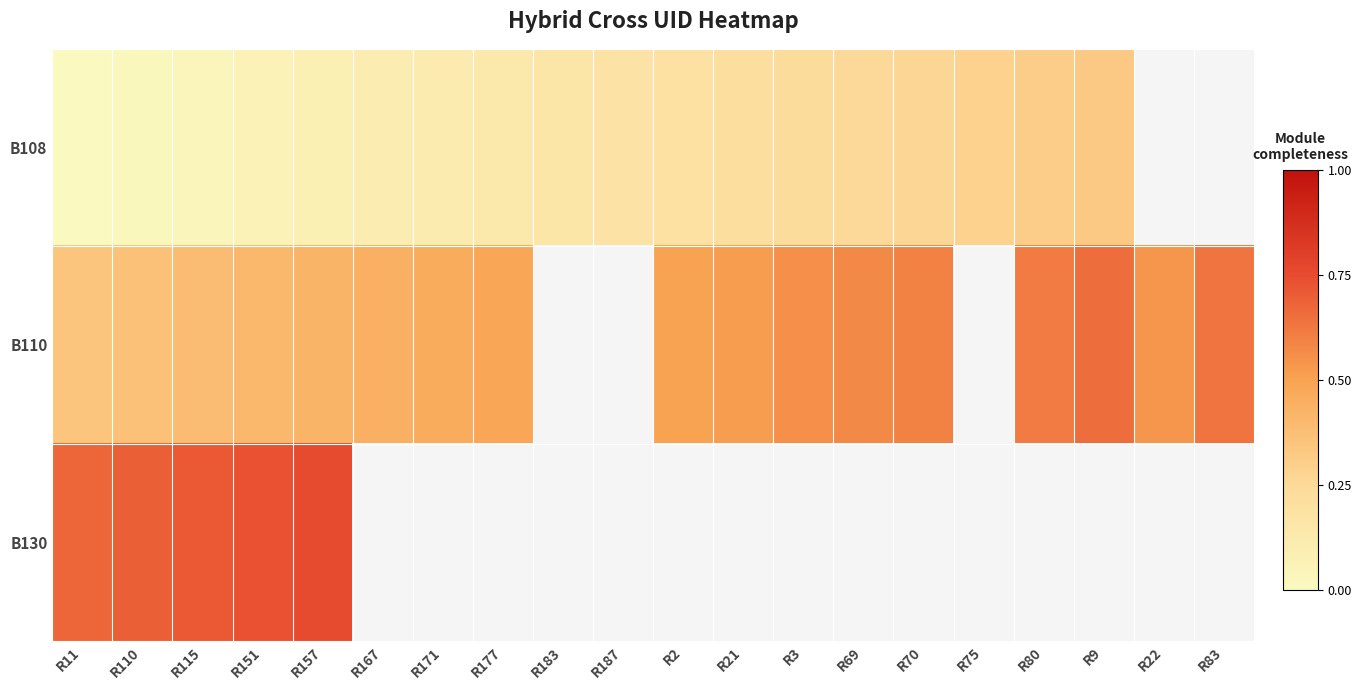

What is the total value across all series at R115?

1.1